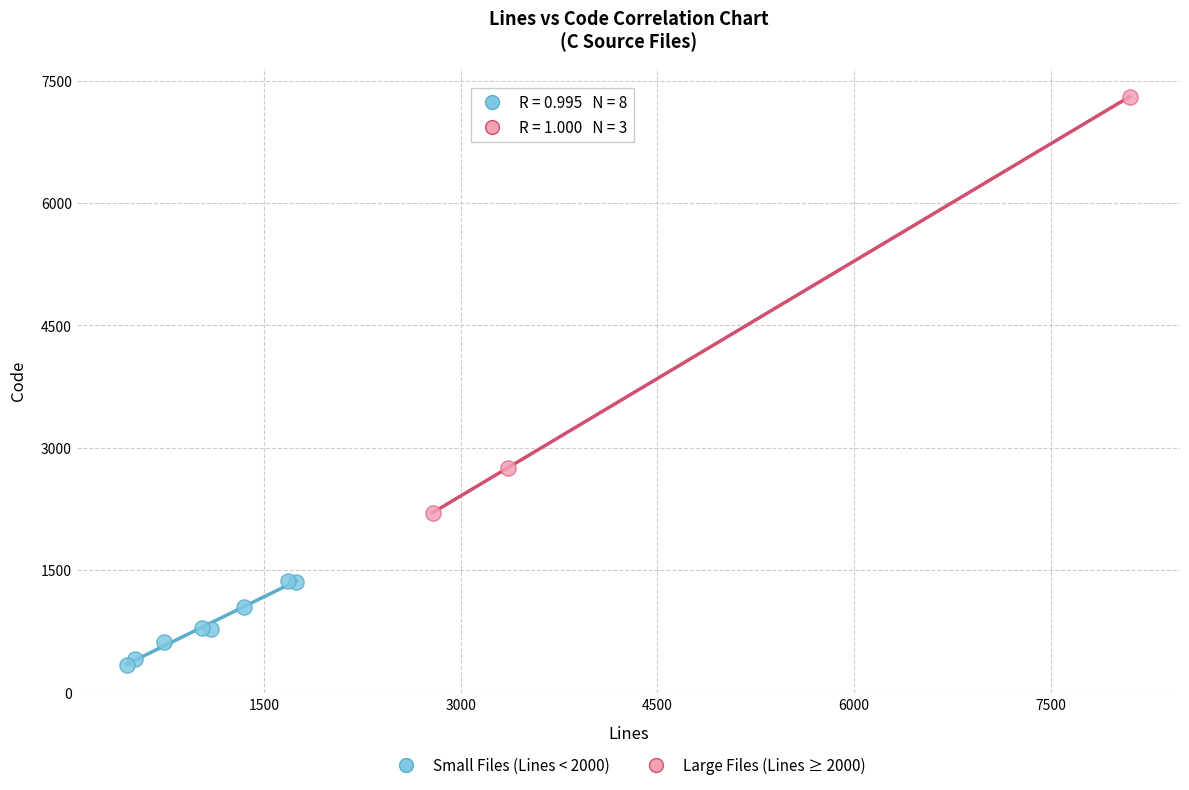

Which series has the widest spread of Y values?

Large Files (Lines ≥ 2000)